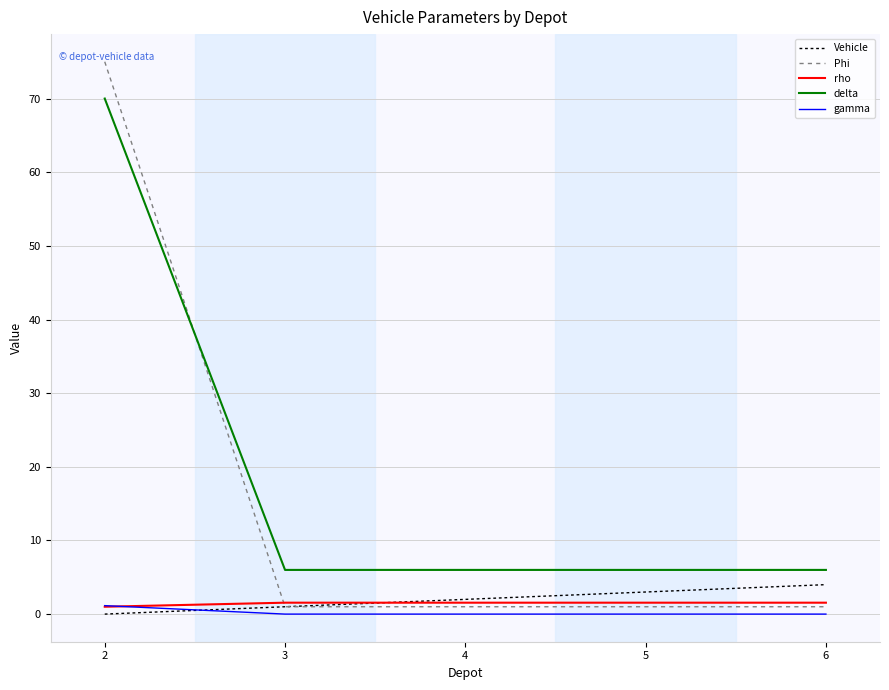

How many lines are shown in the chart?

5